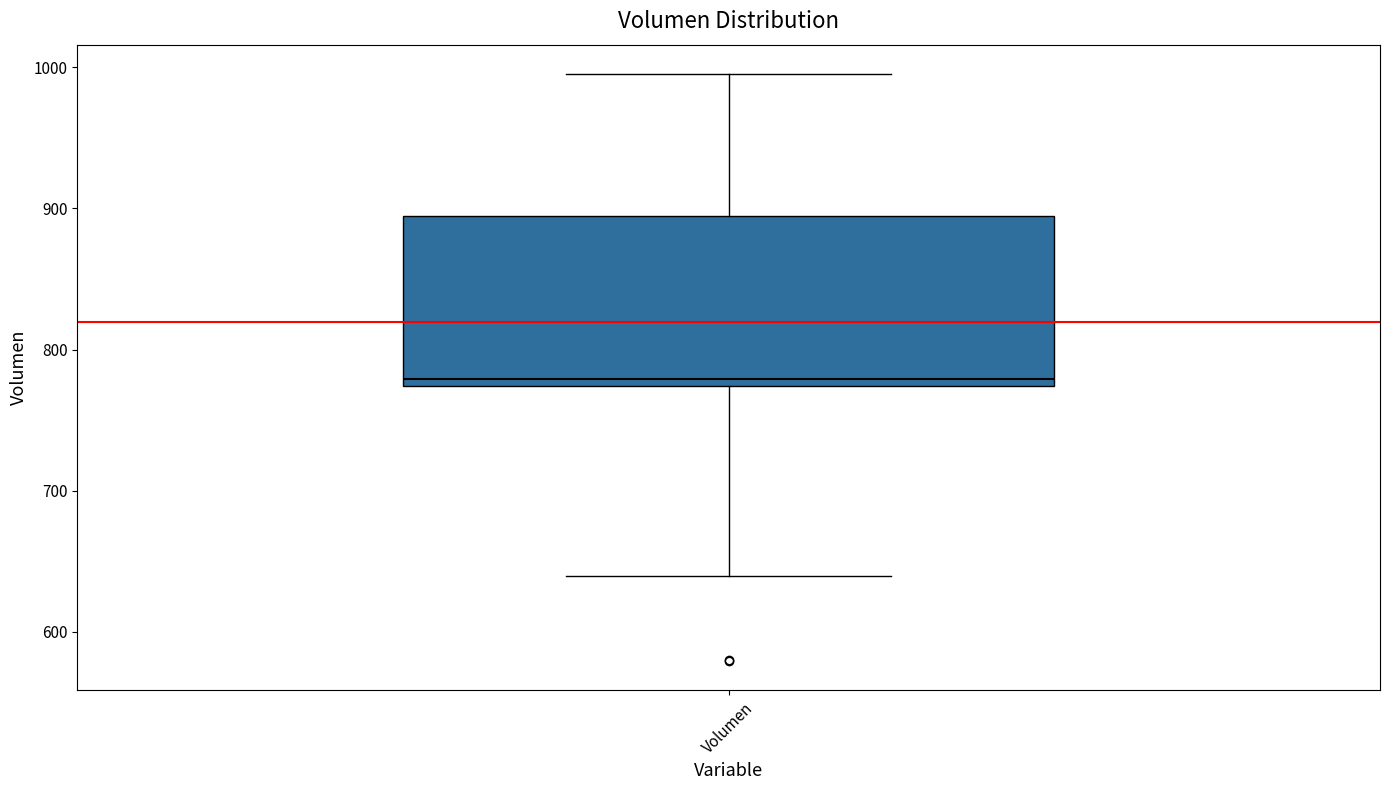

Transcribe this box plot: give where the median line is, the range the box spans, and where the two whiskers end, as read against the y-axis. The values are not printed on the chart, so give them approximately, as read against the axis.

median 780, box 770 to 890, whiskers 640 to 1000